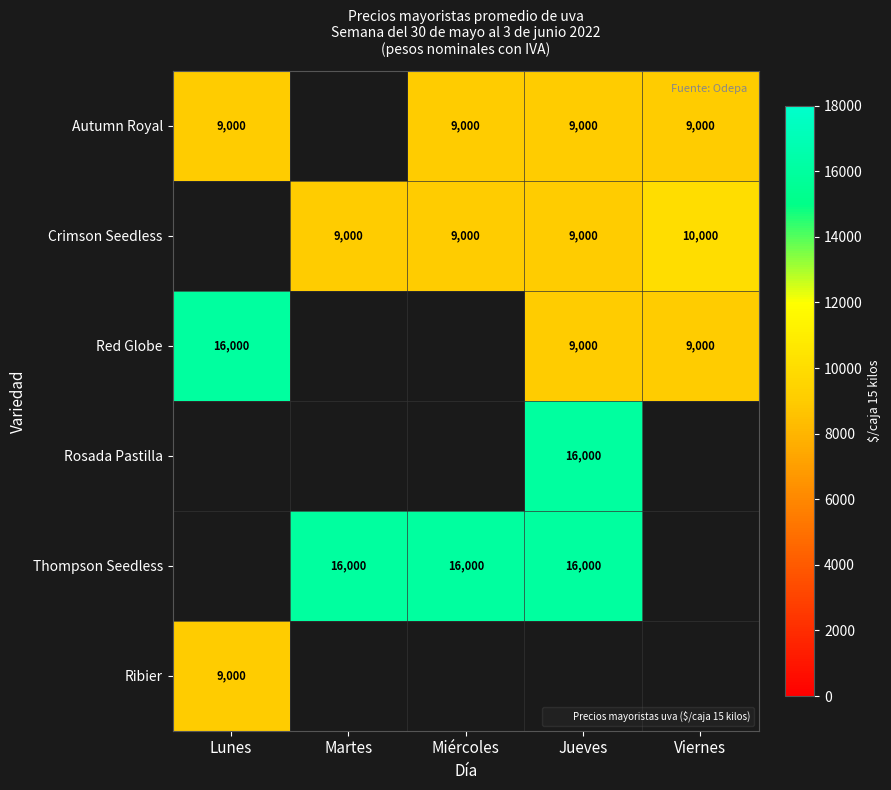

True or false: Thompson Seedless has a value of 16000 at Martes.

True